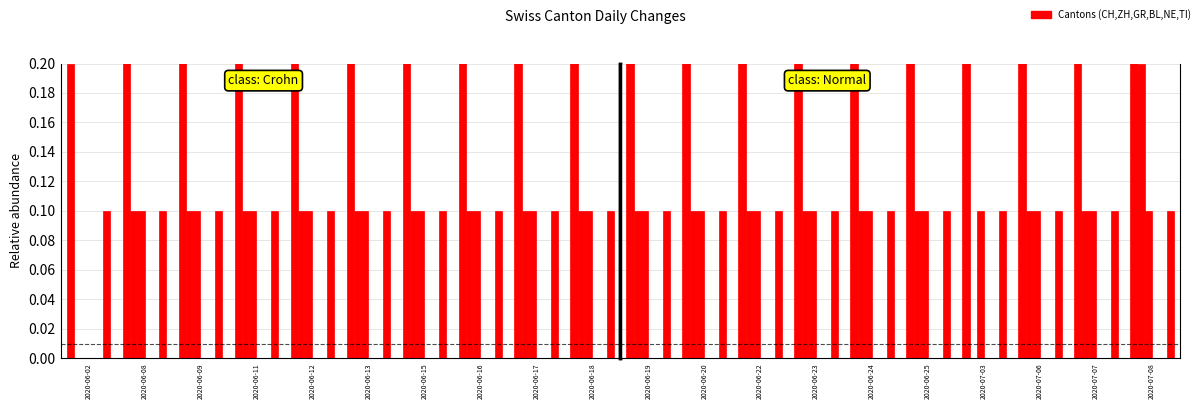

Is the value of CH at 2020-07-08 greater than the value of TI at 2020-07-03?

Yes